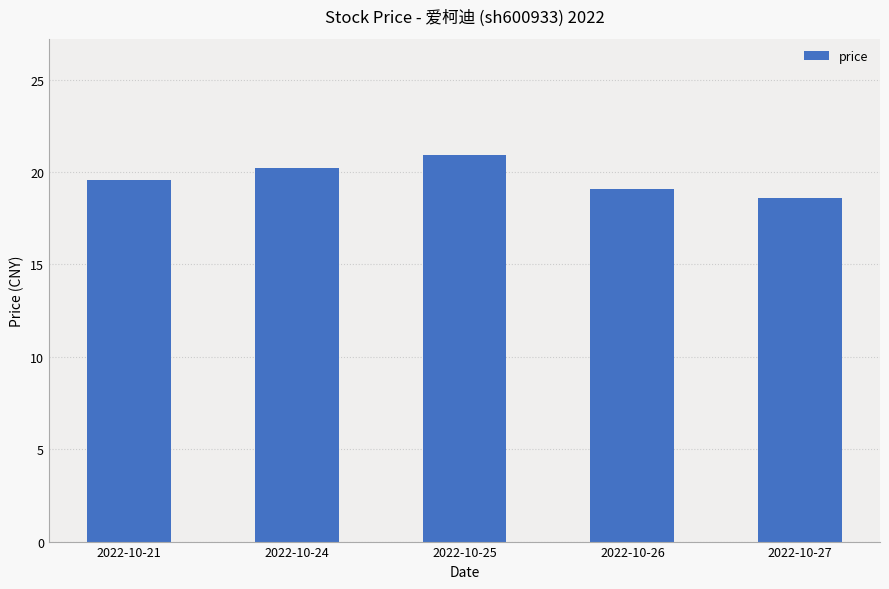

The chart shows a value of 8.4 at 2022-10-25. True or false?

False